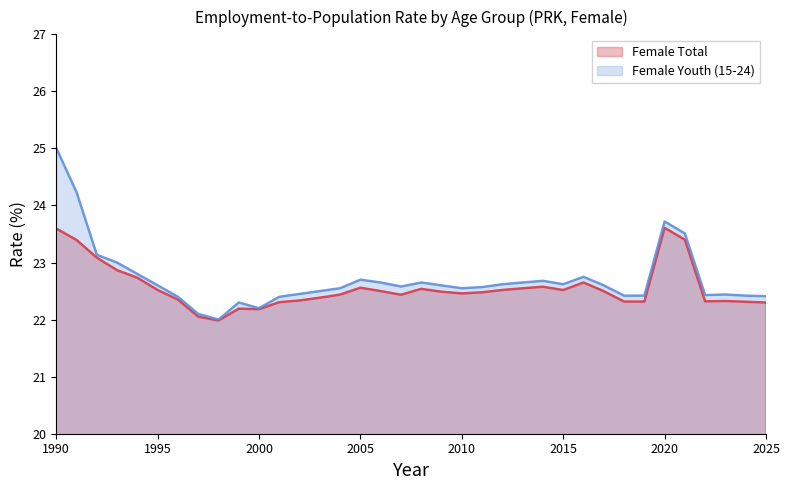

Where is the first local maximum for Female Total?

1999